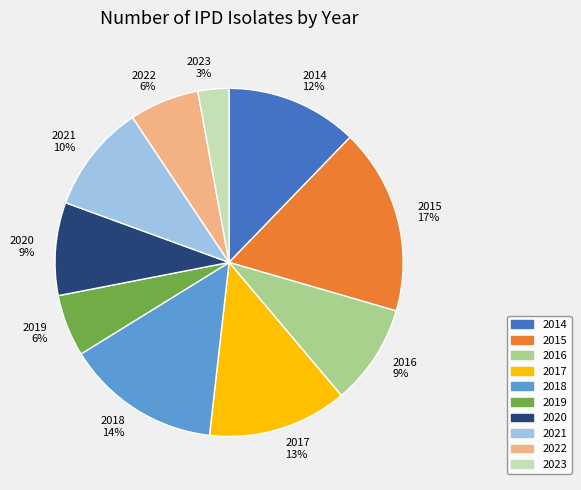

To the nearest percent, what is the average slice percentage?

10%